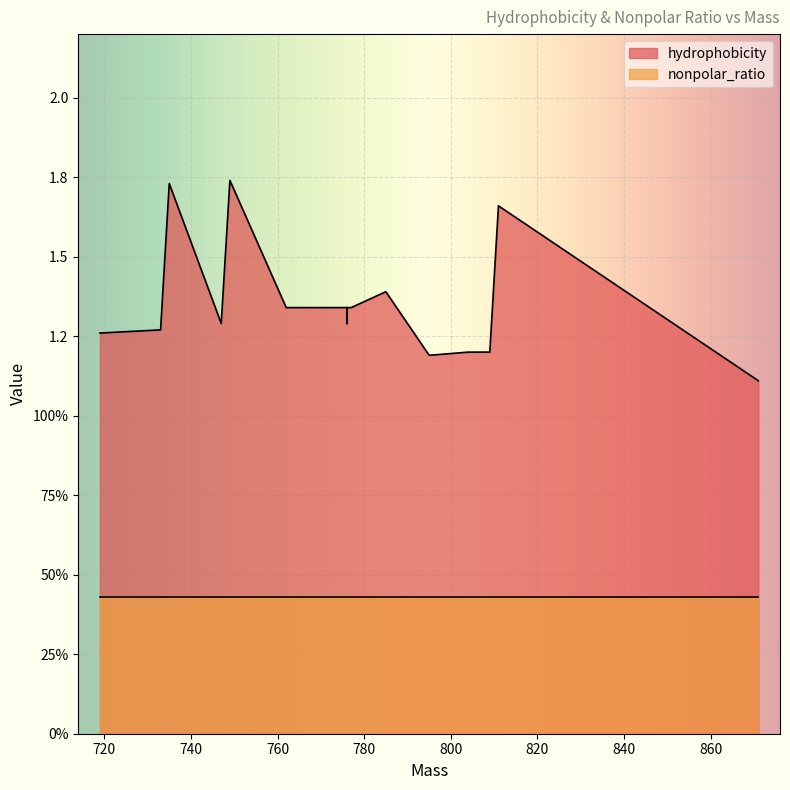

What is the approximate value of nonpolar_ratio at 777?

0.4